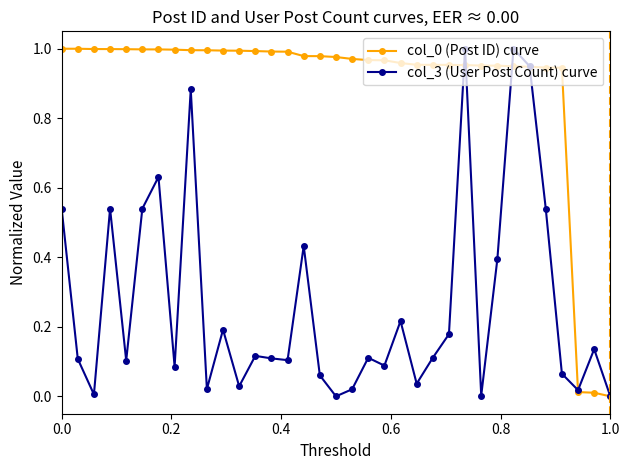

In col_3 (User Post Count) curve, how many points are higher than both neighbors (excluding endpoints)?

11